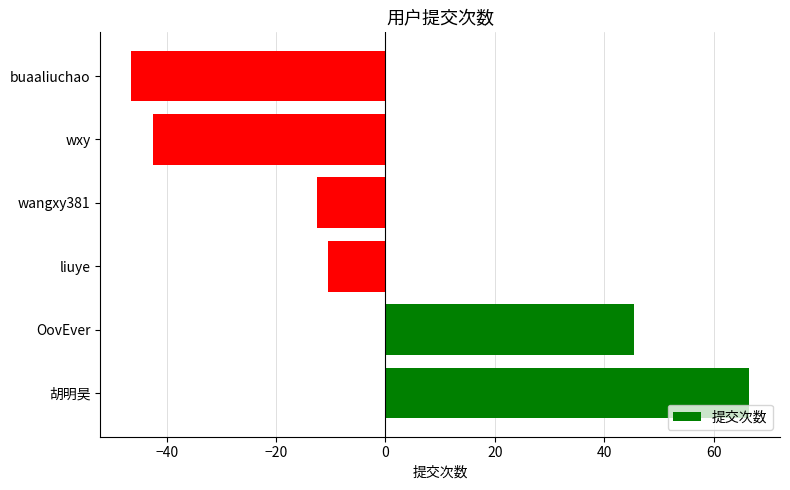

Does the chart contain stacked bars?

No